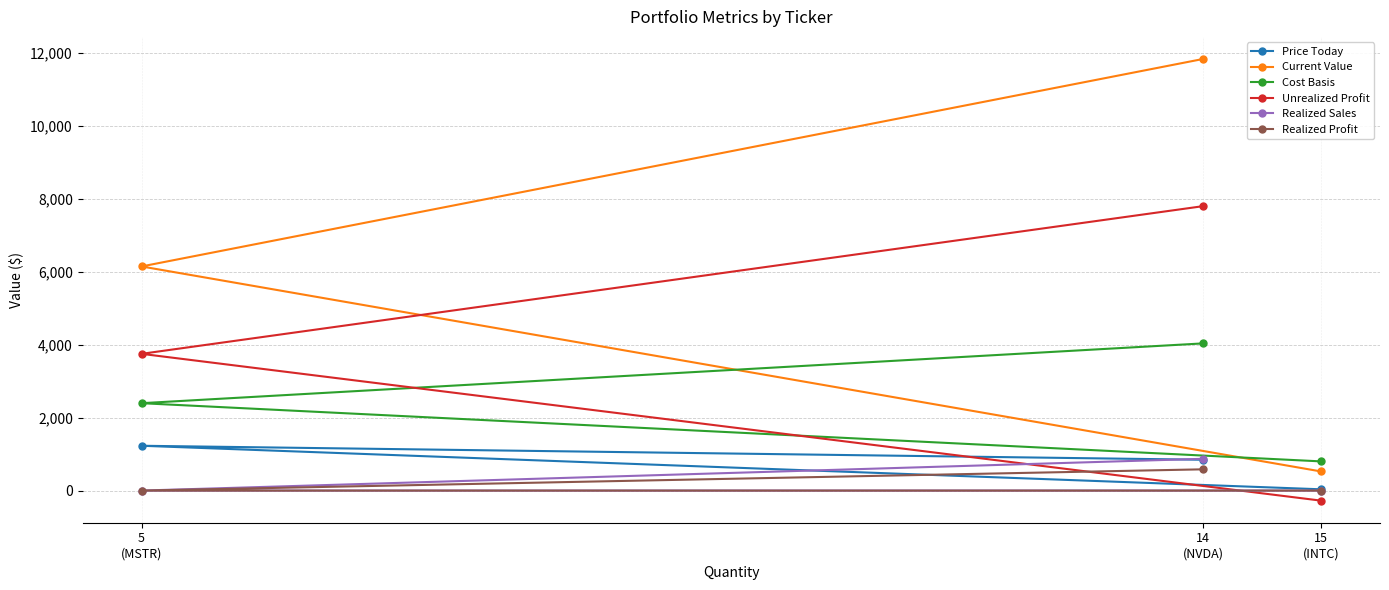

What is the spread (max minus min) of values at 14
(NVDA)?

11241.1